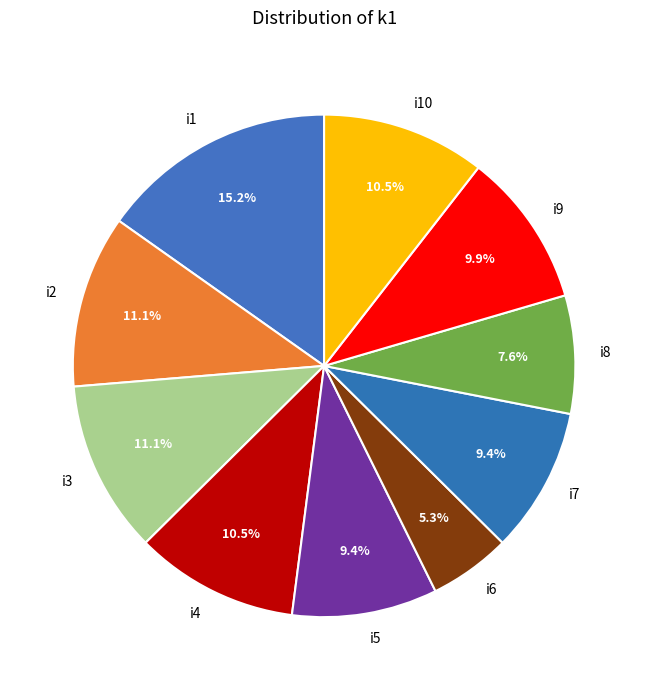

To the nearest percent, what is the average slice percentage?

10%